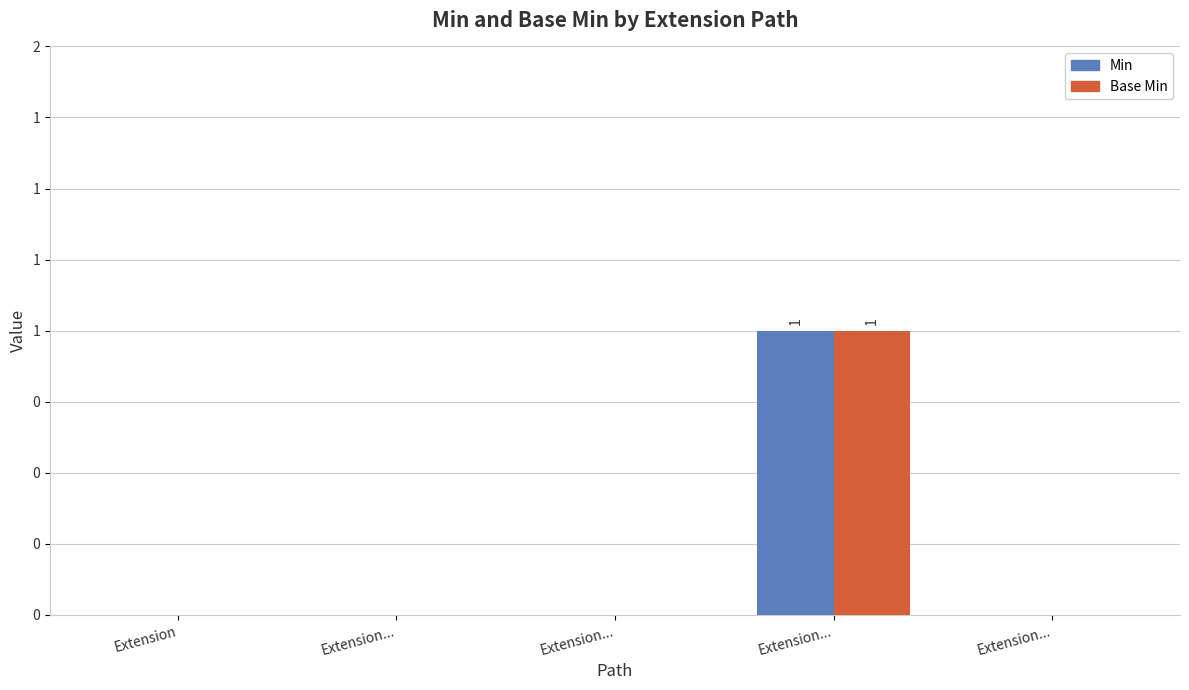

The value of Min at Extension... is 0. True or false?

True